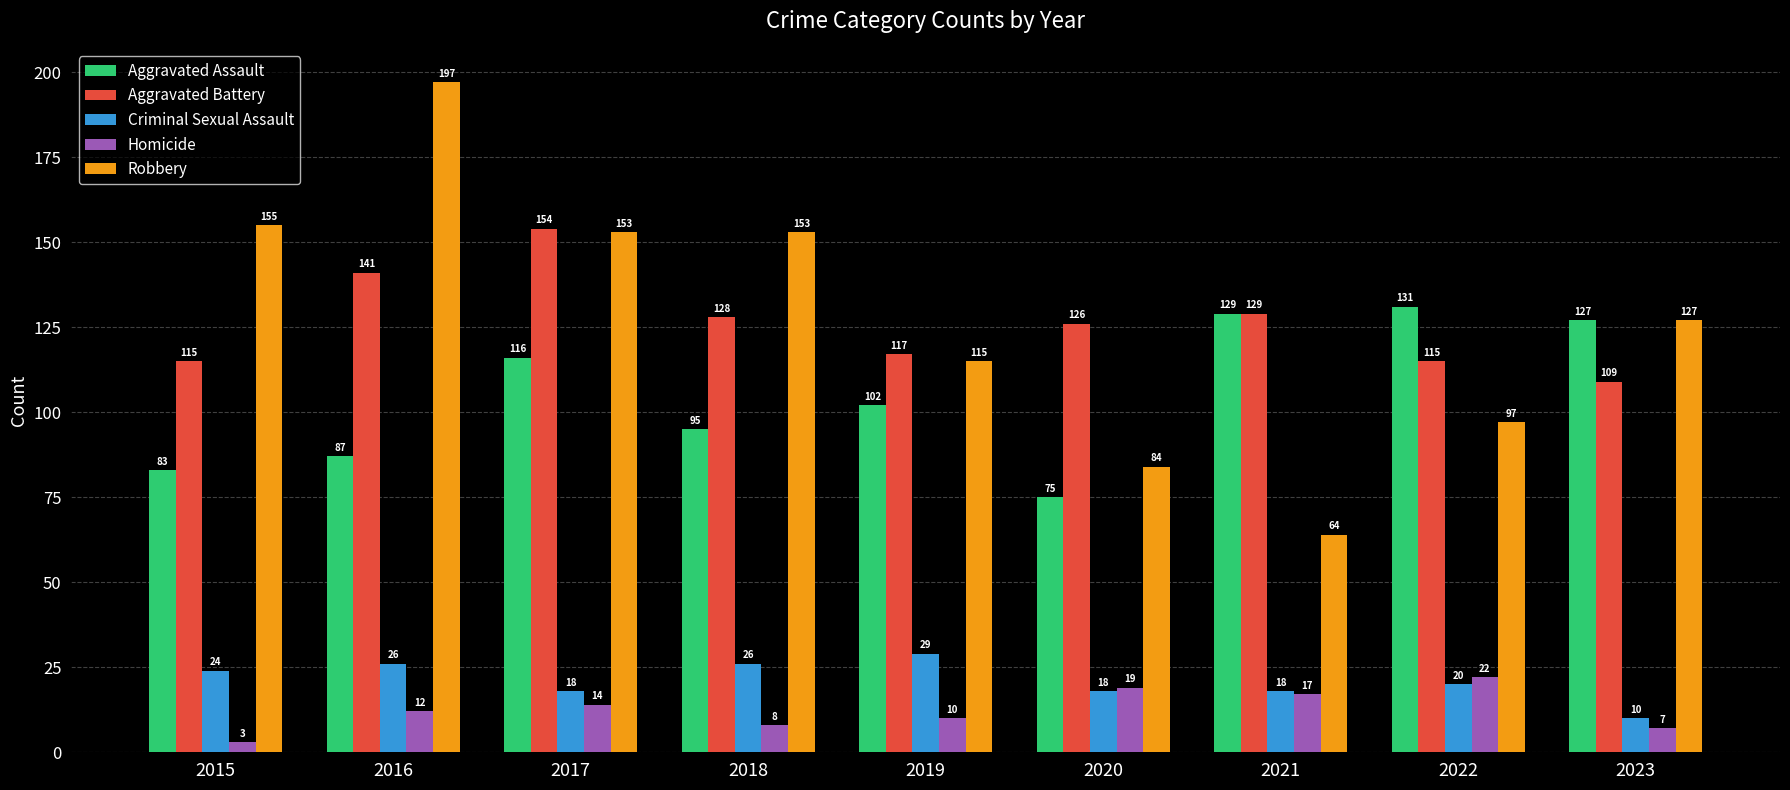

Is it true that Aggravated Battery equals 27 at 2018?

False